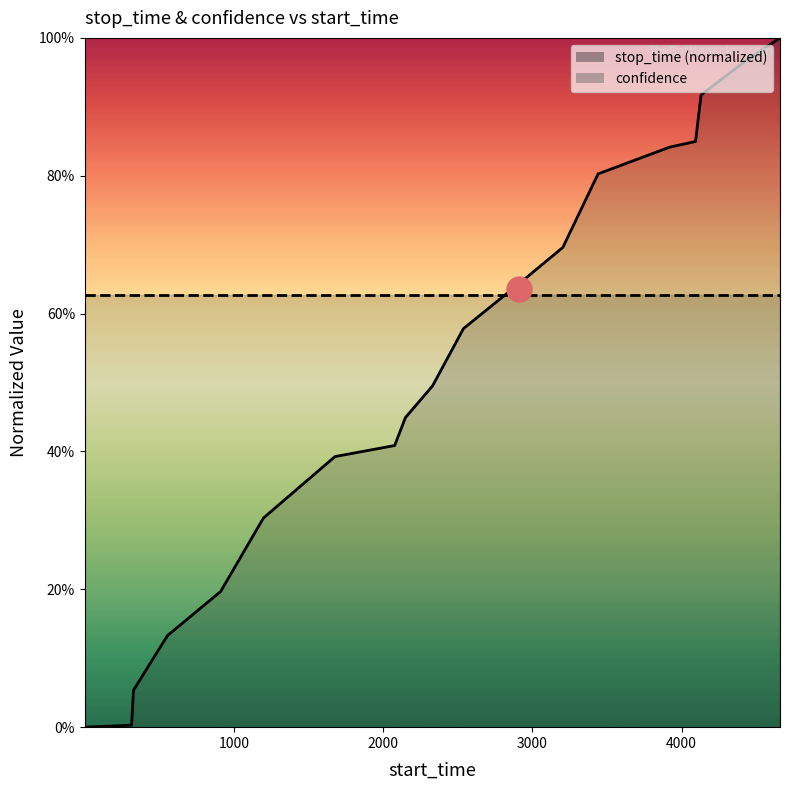

What is the greatest value displayed?

1.0